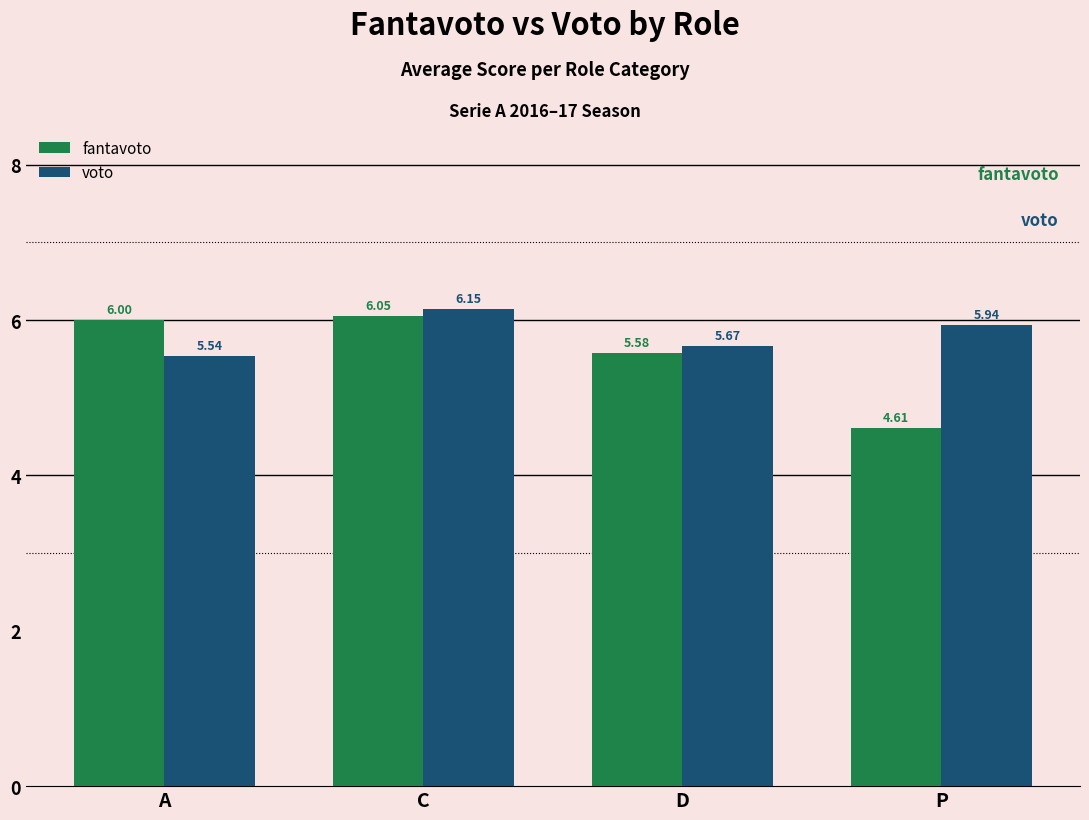

Which series has the largest total across all categories?

voto